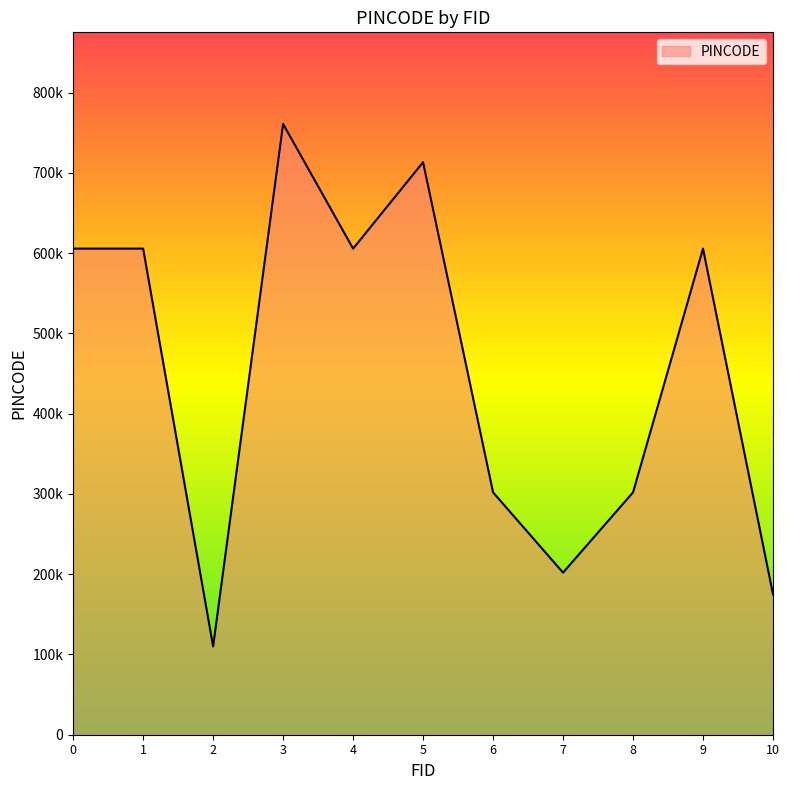

What is the difference between the maximum and minimum values?

651080